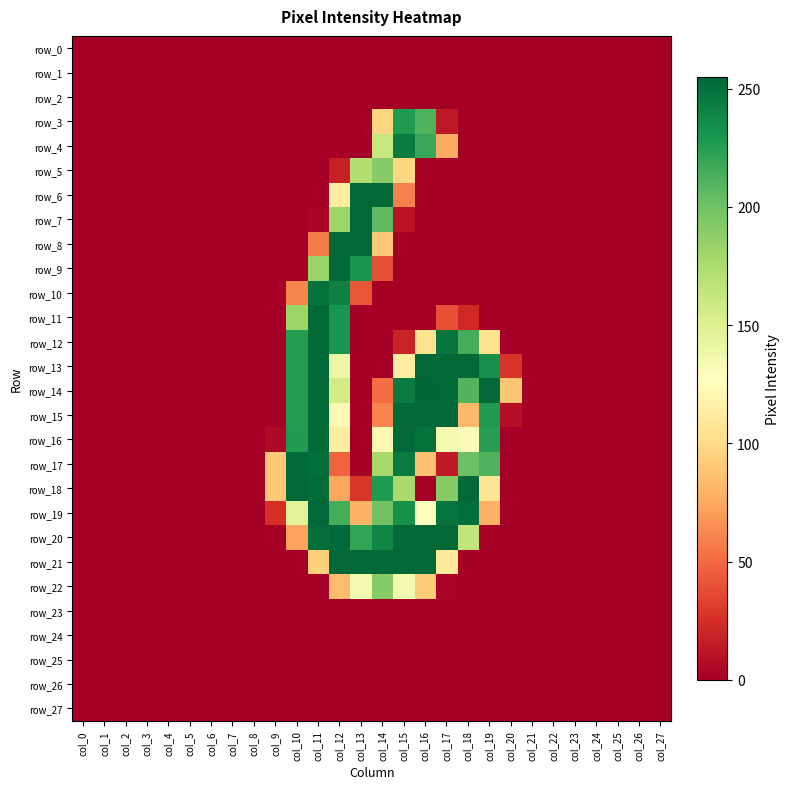

What is the sum of all row_4 values?

701